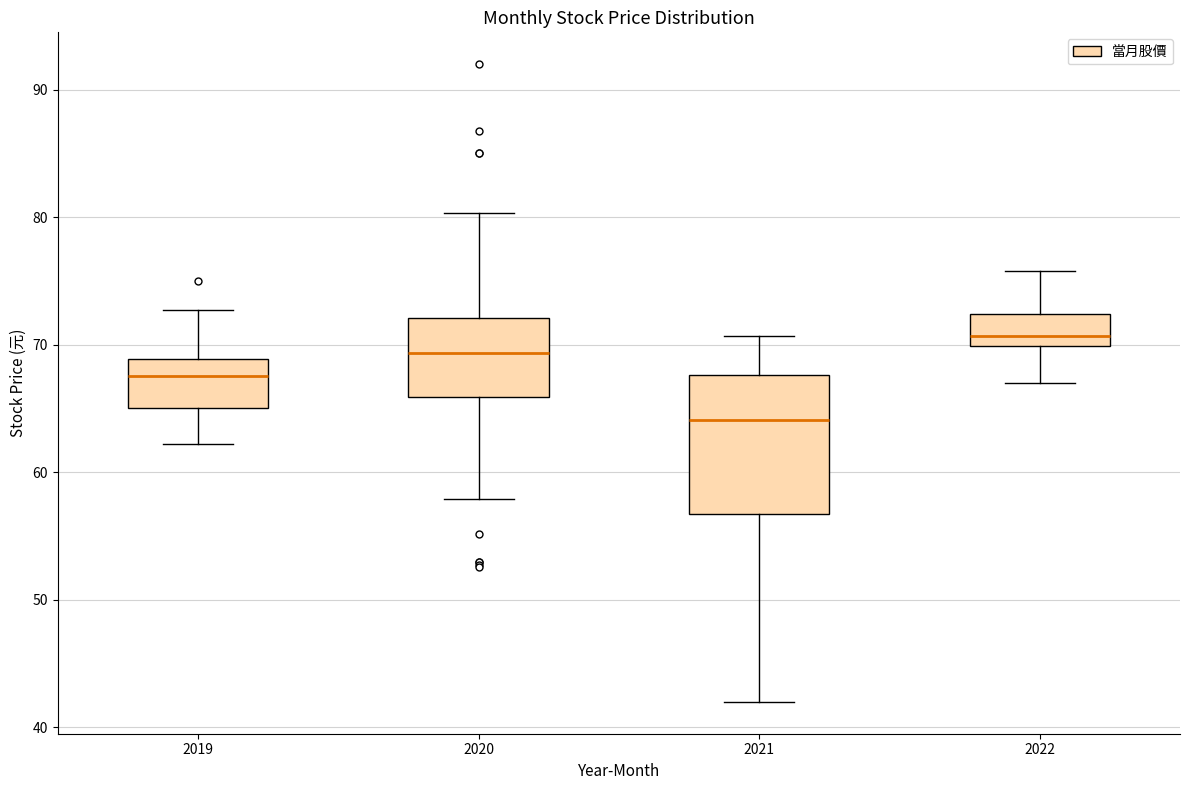

Which box has the highest median line?

2022